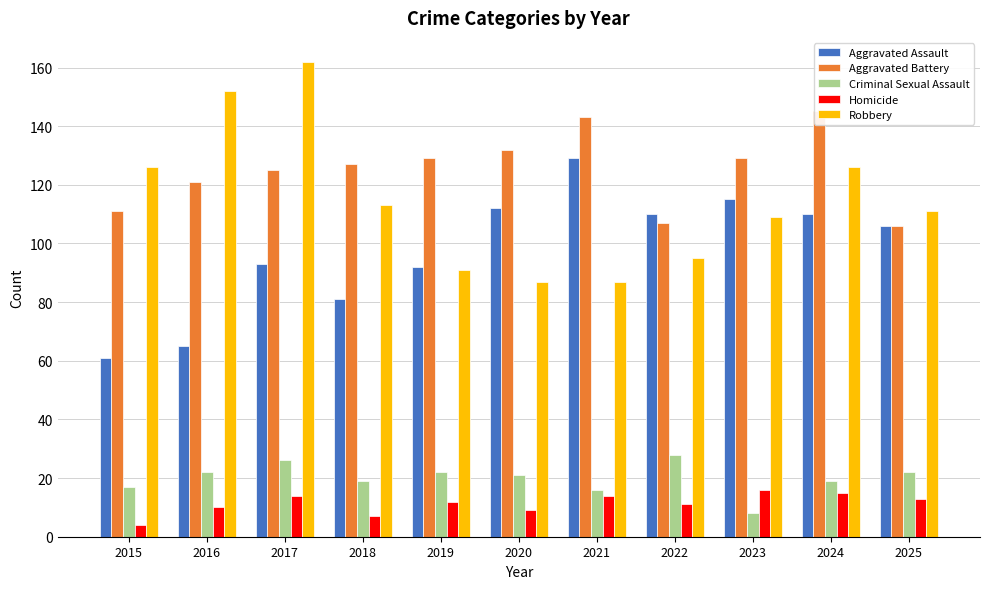

True or false: Homicide has a value of 16 at 2023.

True